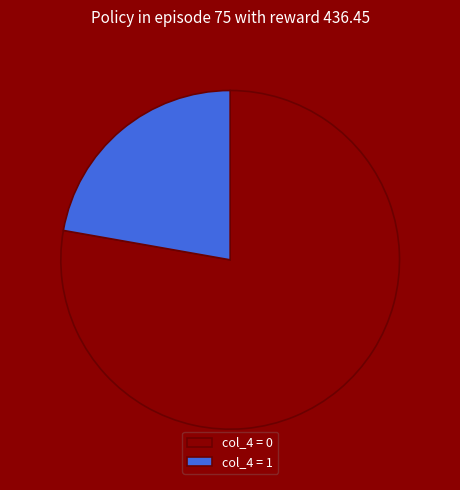

How many slices are in this pie chart?

2